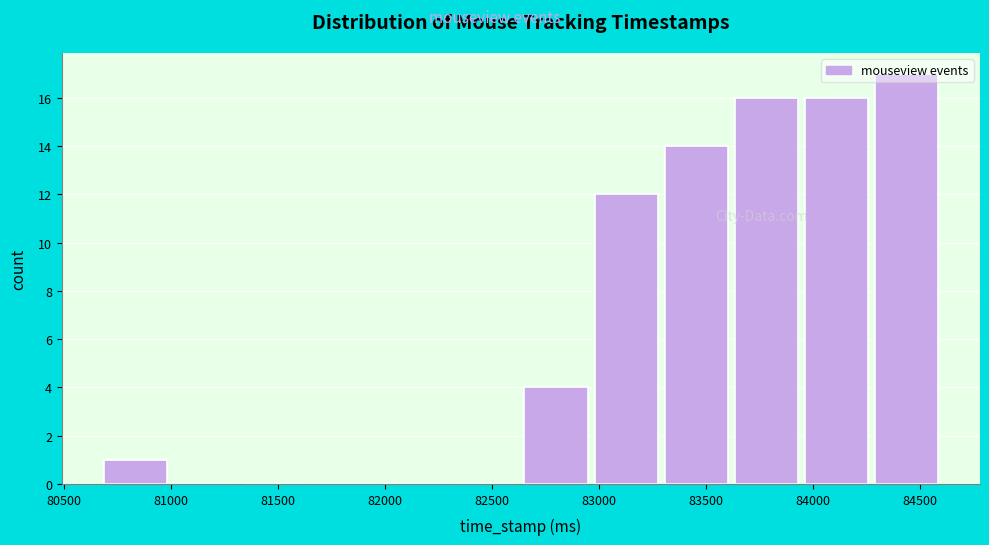

Reading left to right, list every bar in this chart as the range it spans on the x-axis followed by its height. Neither the bar edges nor the heights are printed on the chart, so give them approximately, as read against the axes.

80700 to 81000: 1
81000 to 81350: 0
81350 to 81650: 0
81650 to 82000: 0
82000 to 82350: 0
82350 to 82650: 0
82650 to 83000: 4
83000 to 83300: 12
83300 to 83650: 14
83650 to 83950: 16
83950 to 84300: 16
84300 to 84600: 17